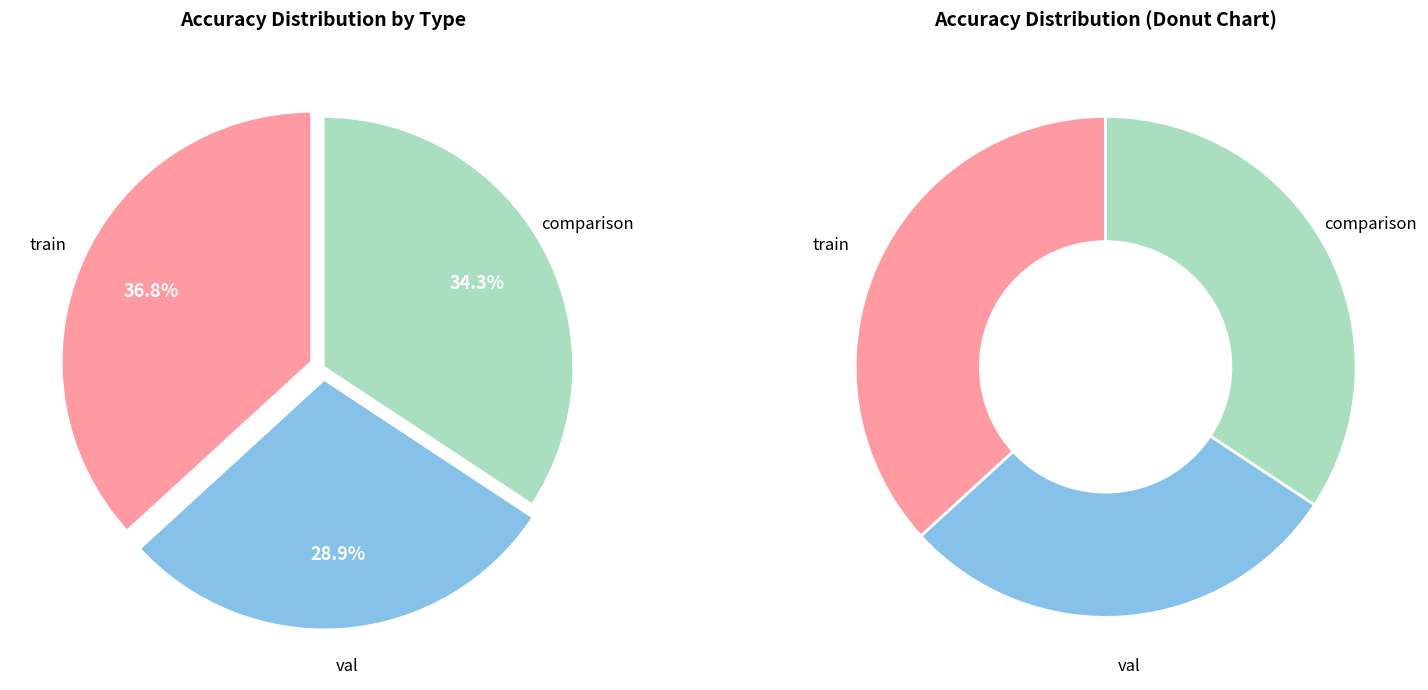

What is the smallest slice in the pie chart?

val